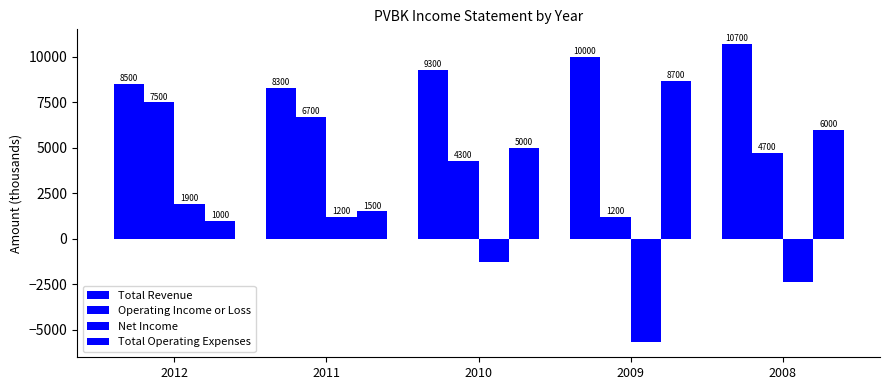

Does the chart contain stacked bars?

No